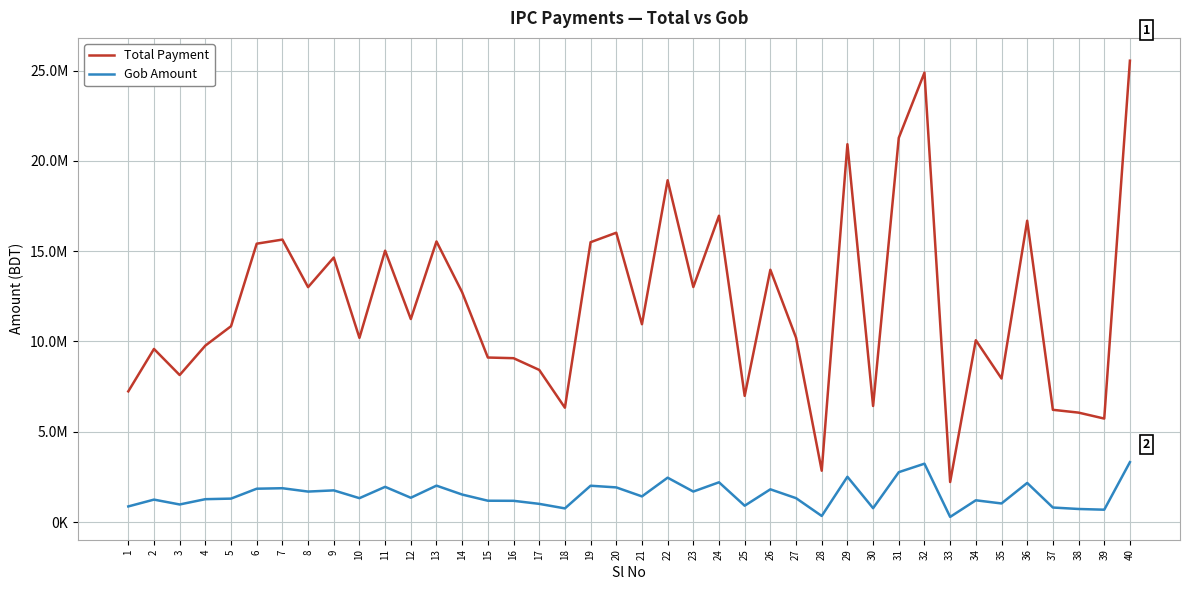

Which series has the largest range (max minus min)?

Total Payment